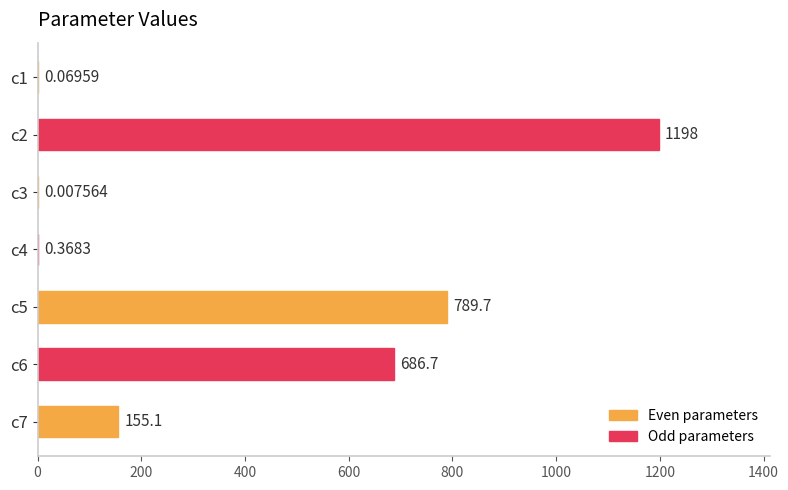

What is the sum of the values at c2 and c5?

1987.3